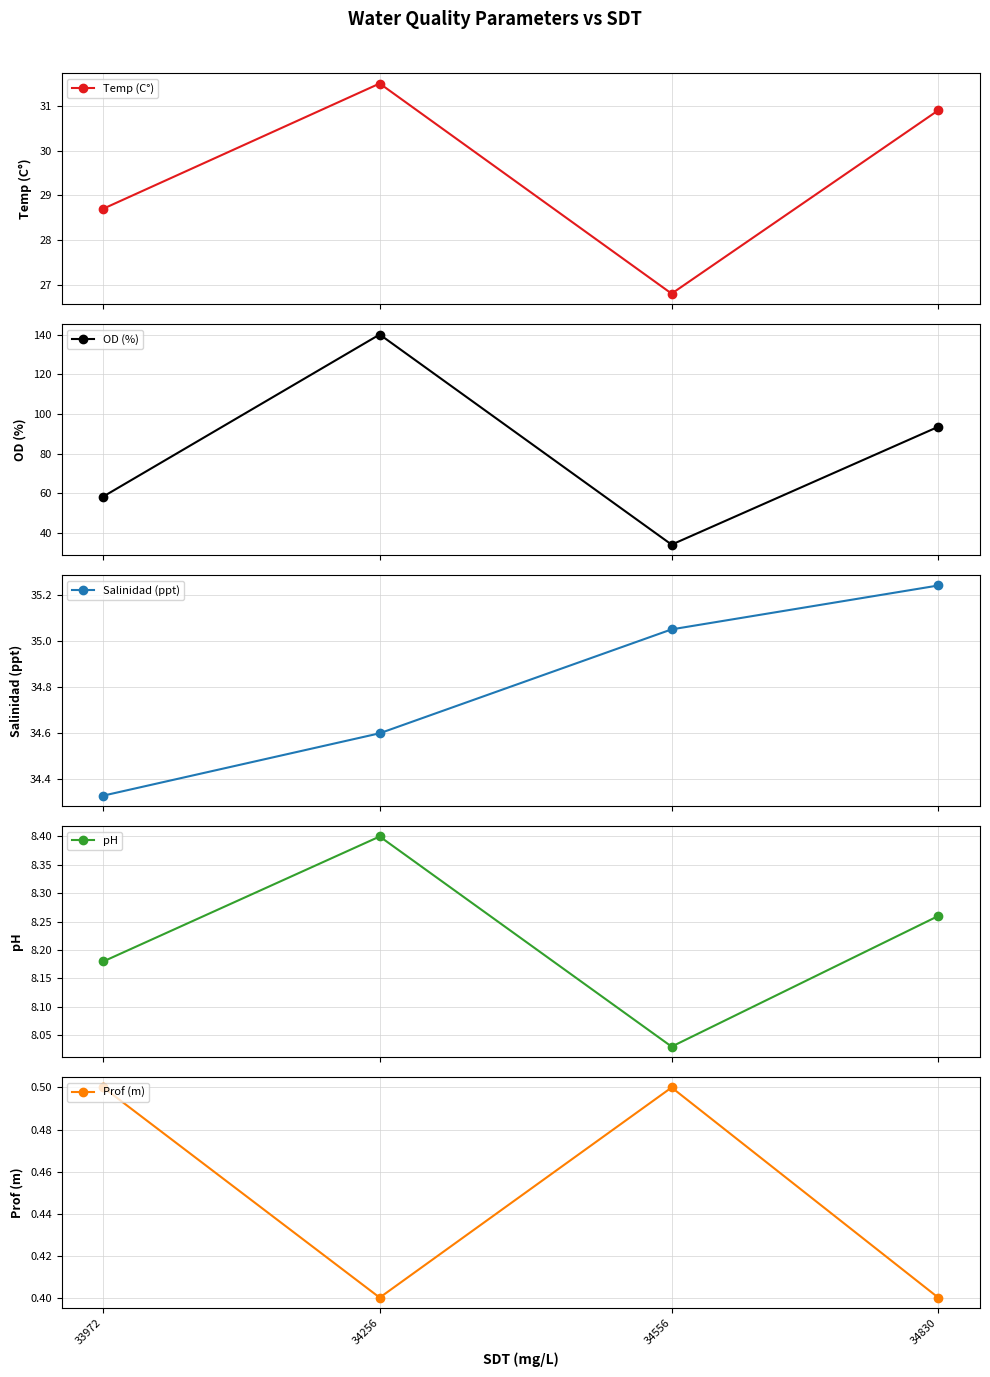

Rank the series by their maximum value, from lowest to highest.

Prof (m), pH, Temp (C°), Salinidad (ppt), OD (%)